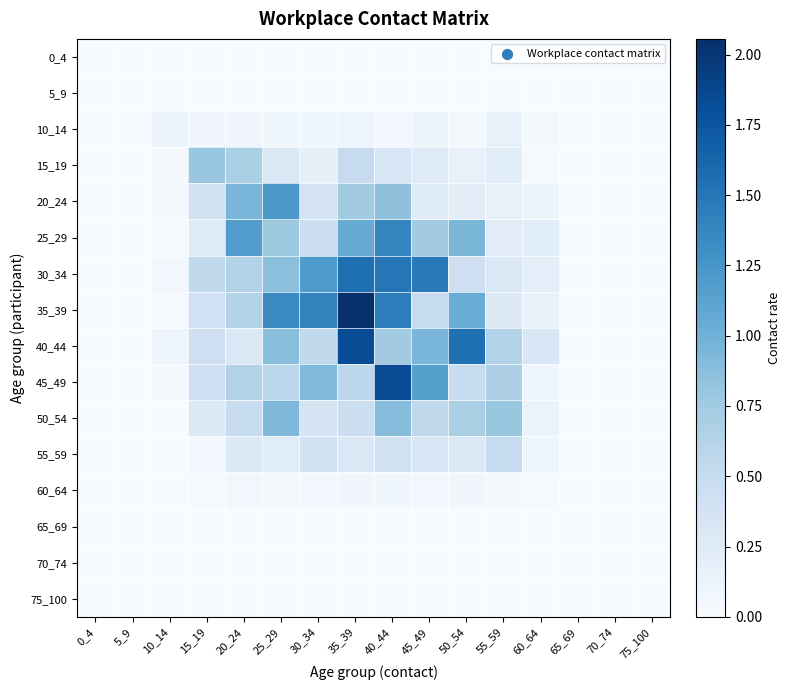

Which series changed the most between 5_9 and 60_64?

40_44